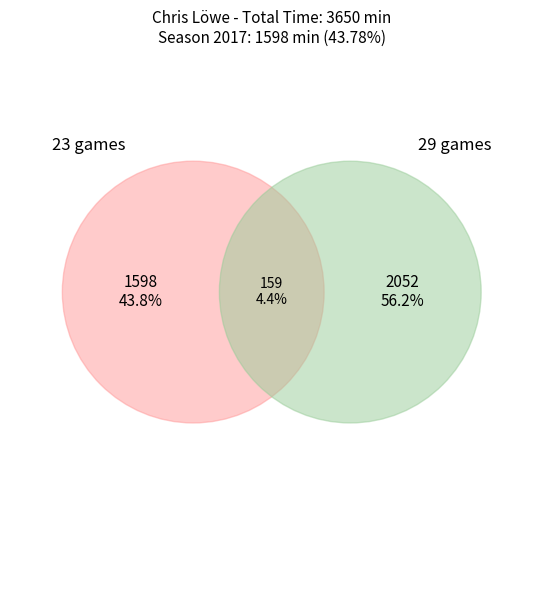

Which category has the biggest portion of the pie?

29 games